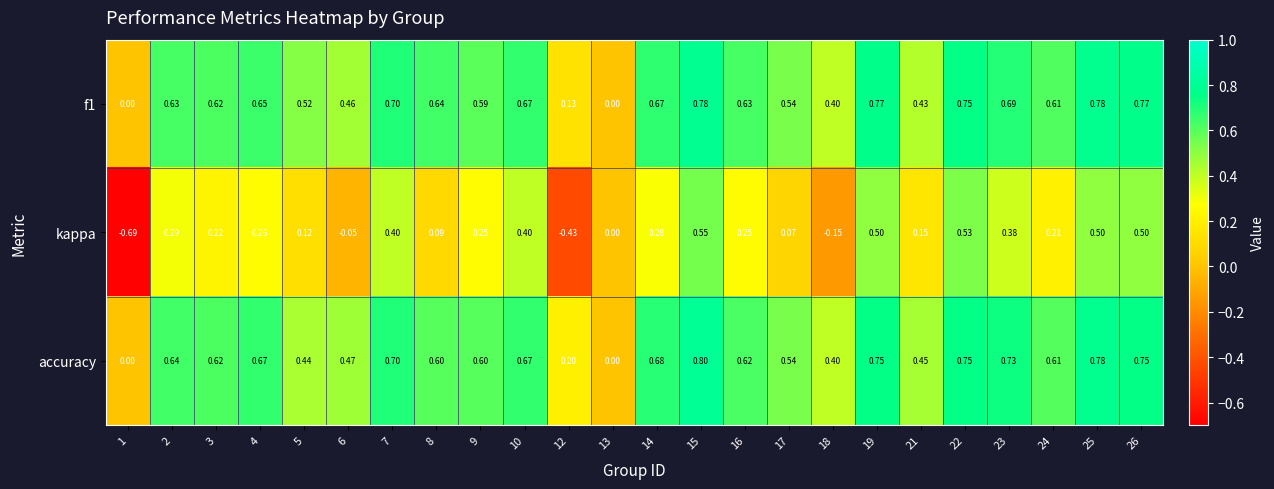

Which series has the largest range (max minus min)?

kappa